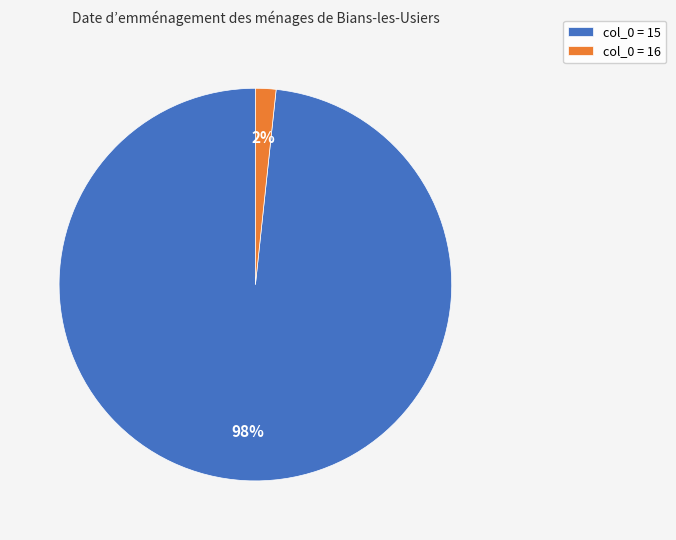

To the nearest percent, what percentage of the pie is col_0 = 15?

98%